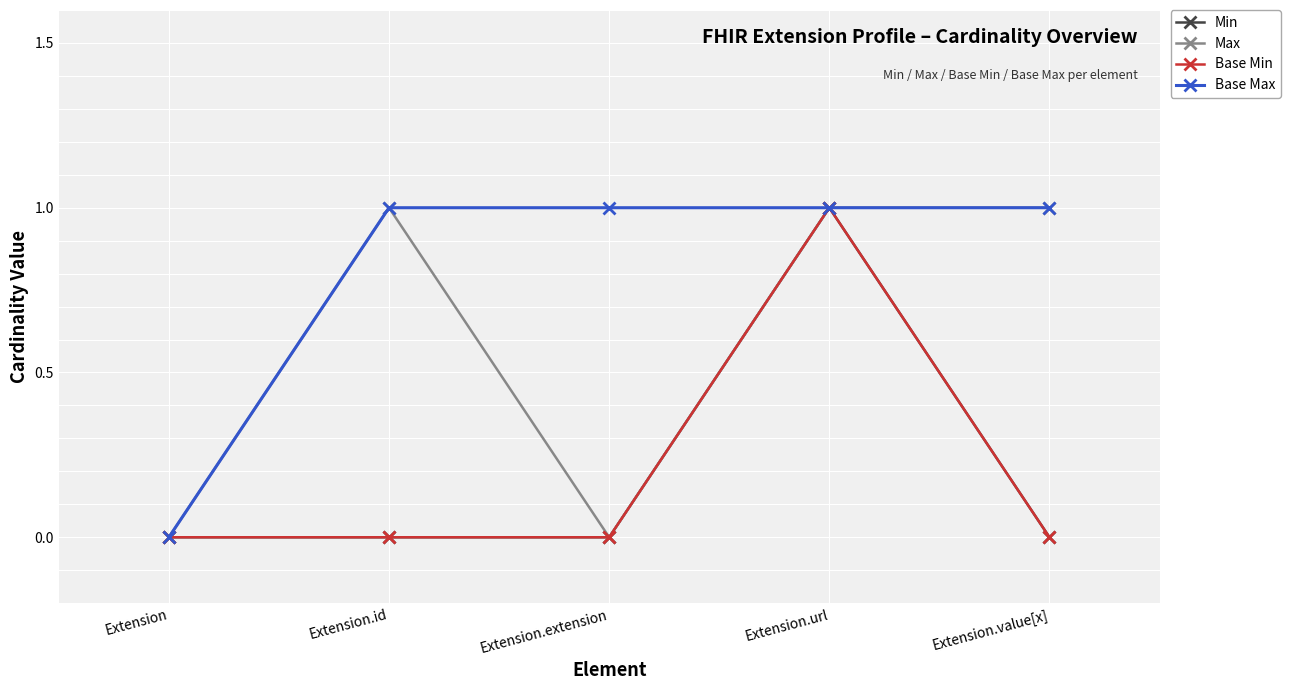

True or false: Min and Base Max intersect in this chart.

False